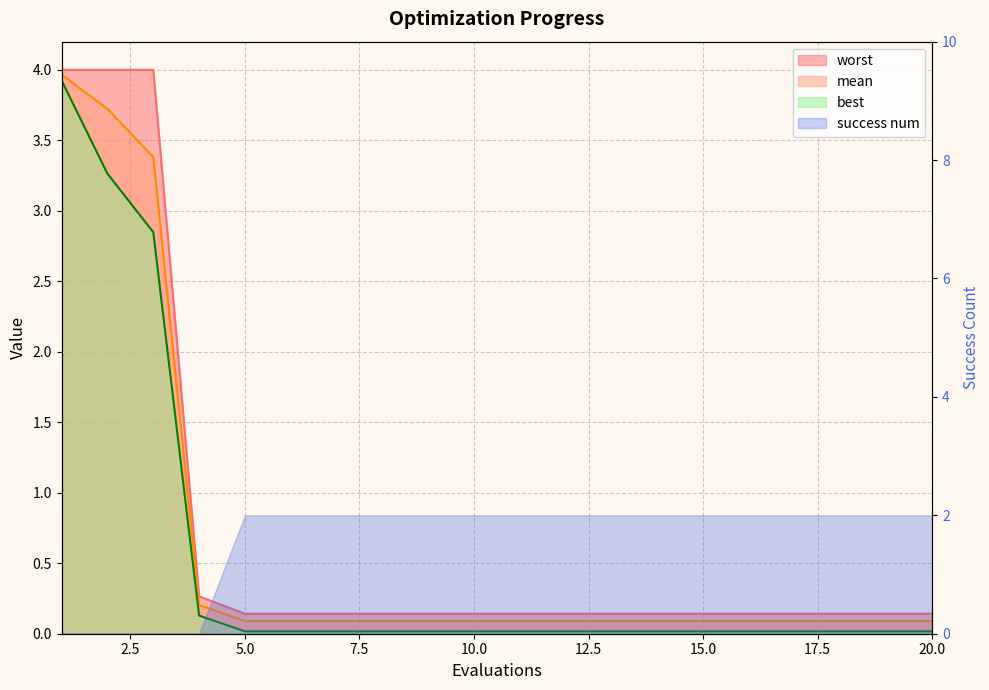

True or false: best and worst intersect in this chart.

False